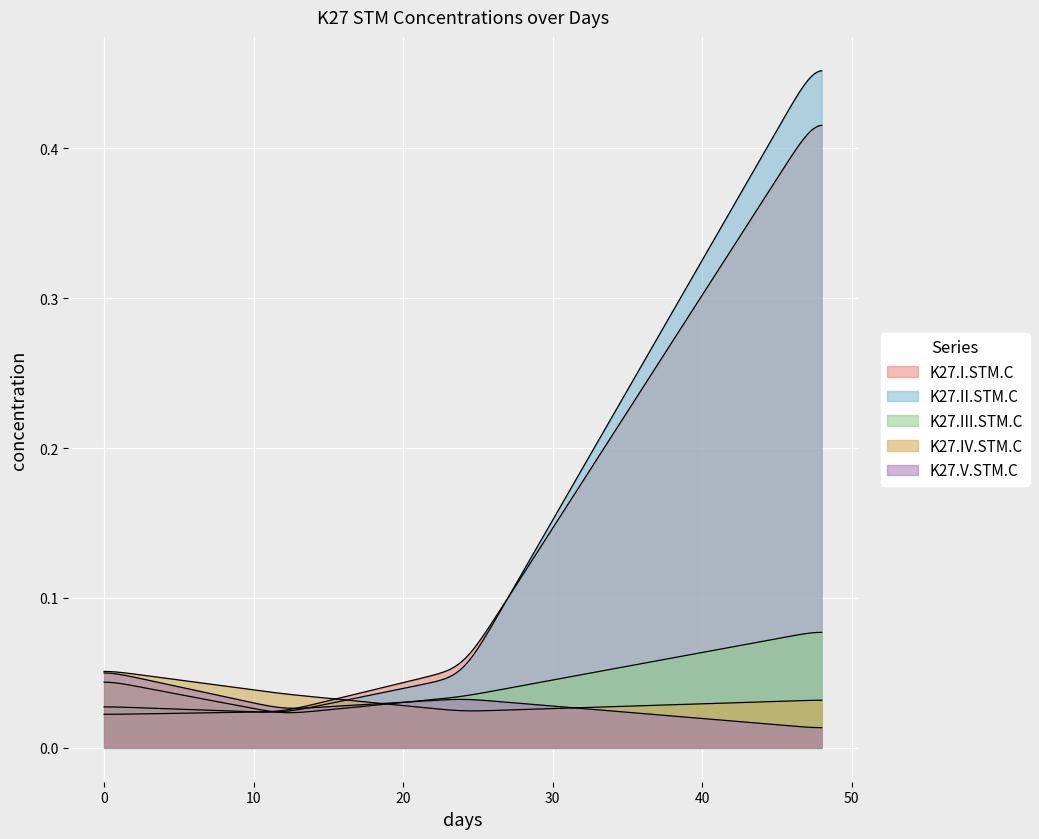

What are all the series names shown in the legend?

K27.I.STM.C, K27.II.STM.C, K27.III.STM.C, K27.IV.STM.C, K27.V.STM.C